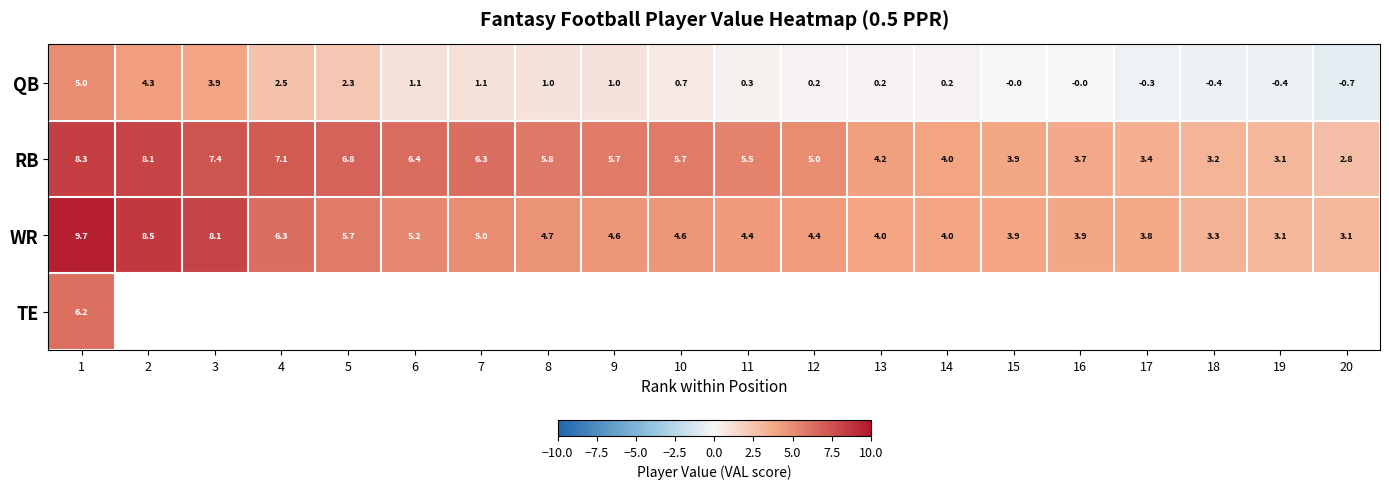

Where does the QB series first go above 0?

1